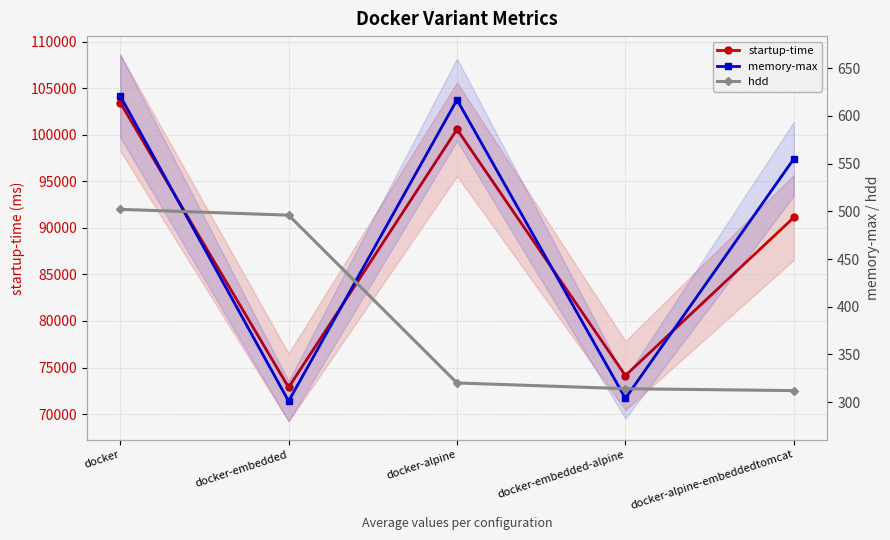

Is the value of hdd at docker-alpine-embeddedtomcat greater than the value of startup-time at docker-alpine?

No